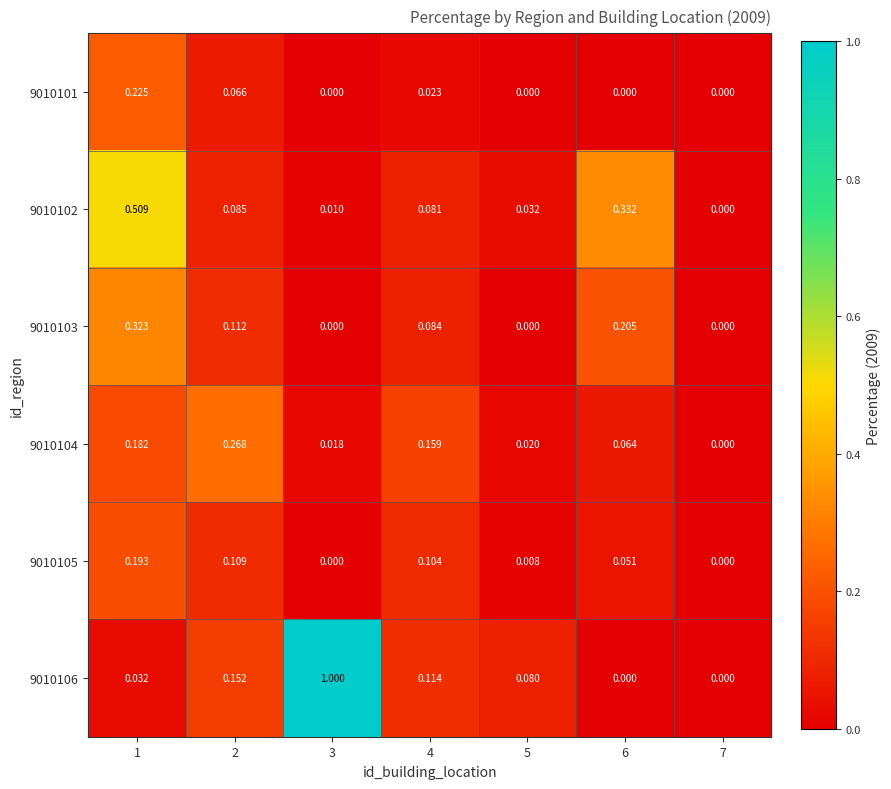

Is the value of 9010103 at 5 greater than the value of 9010104 at 6?

No